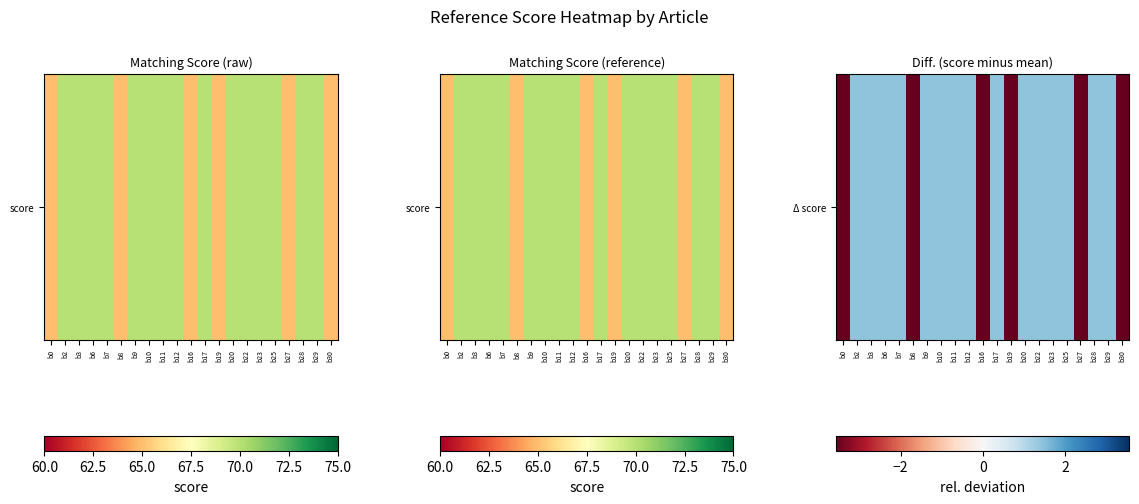

Rank the categories by value from highest to lowest.

b2, b3, b6, b7, b9, b10, b11, b12, b17, b20, b22, b23, b25, b28, b29, b0, b8, b16, b19, b27, b30